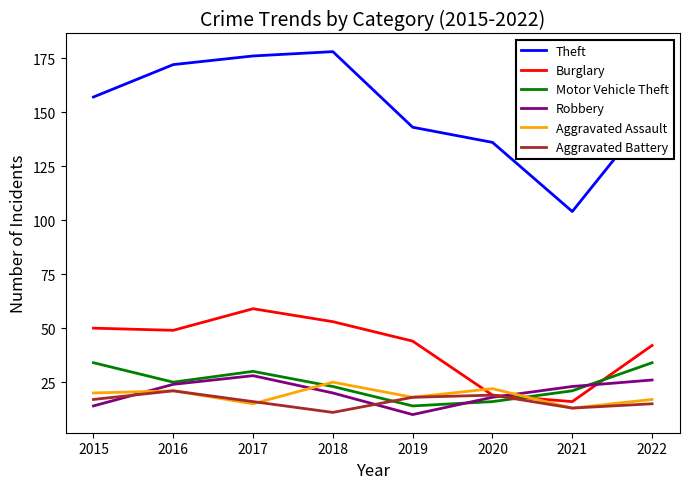

Which series changed the most between 2021 and 2022?

Theft